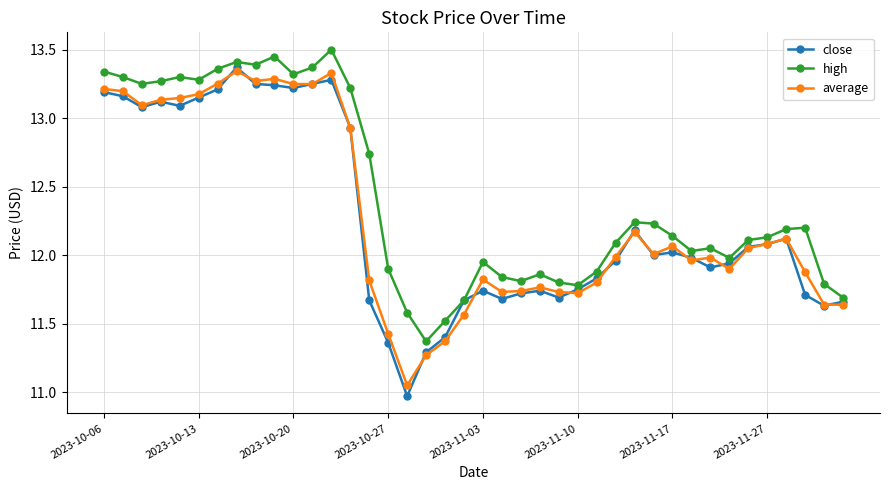

Which series has the largest total across all categories?

high